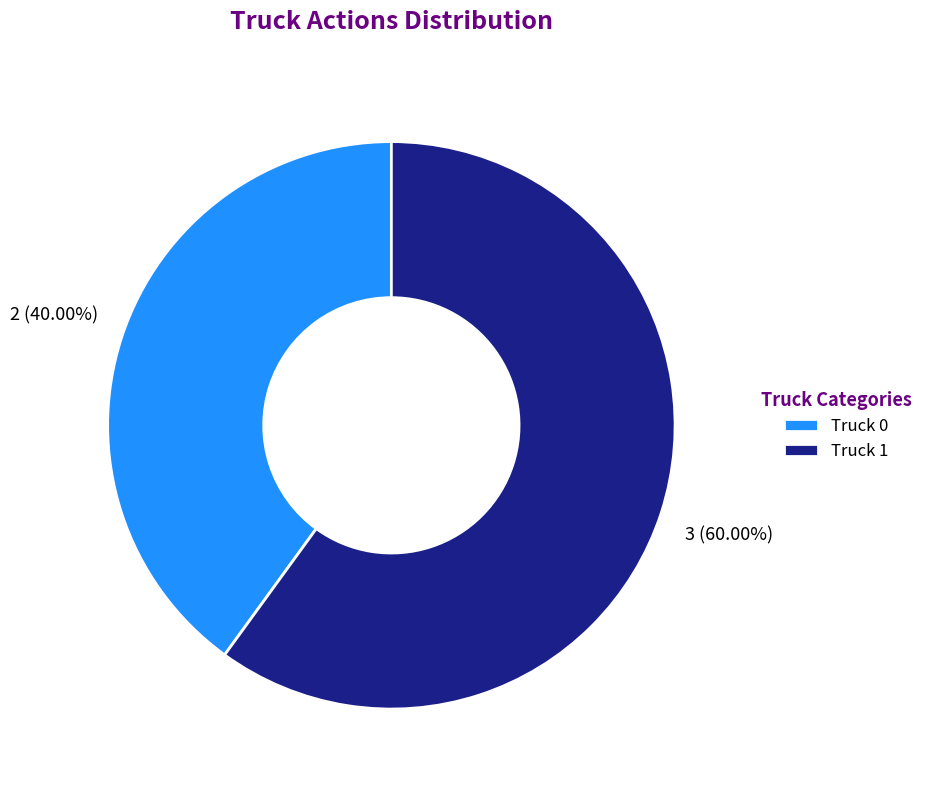

Is Truck 1 the majority of the pie?

Yes